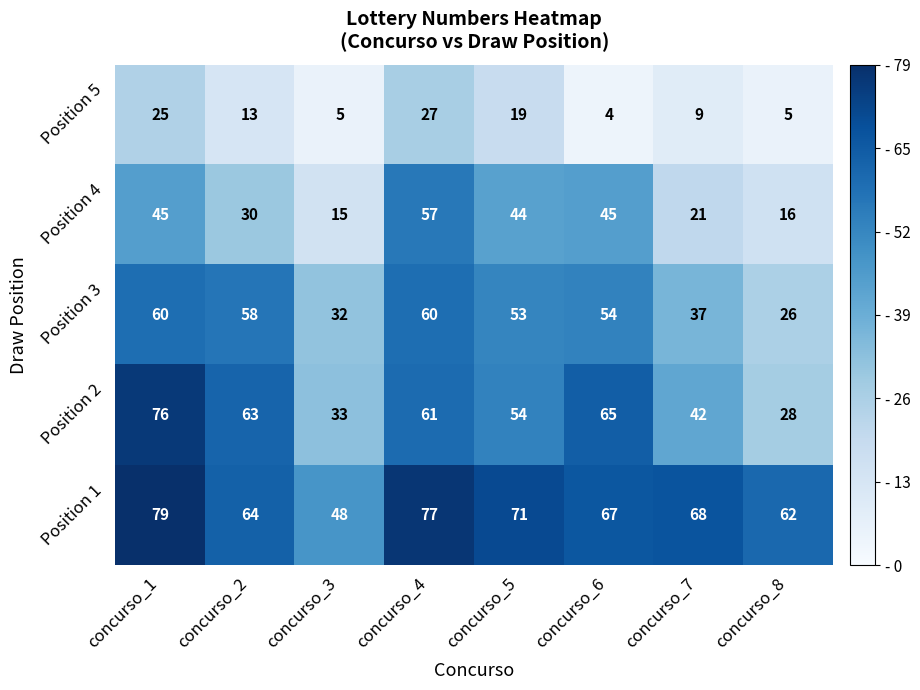

Rank the series by their maximum value, from highest to lowest.

Position 1, Position 2, Position 3, Position 4, Position 5